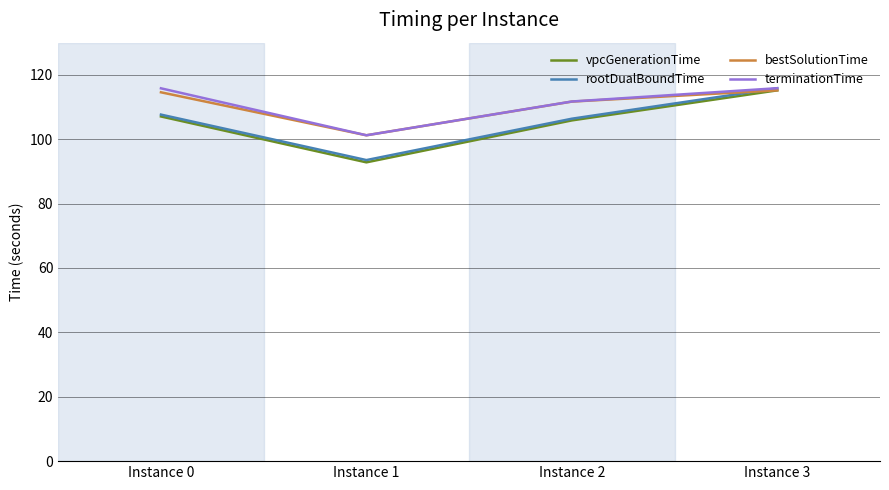

Which category has the highest value in the vpcGenerationTime series?

Instance 3